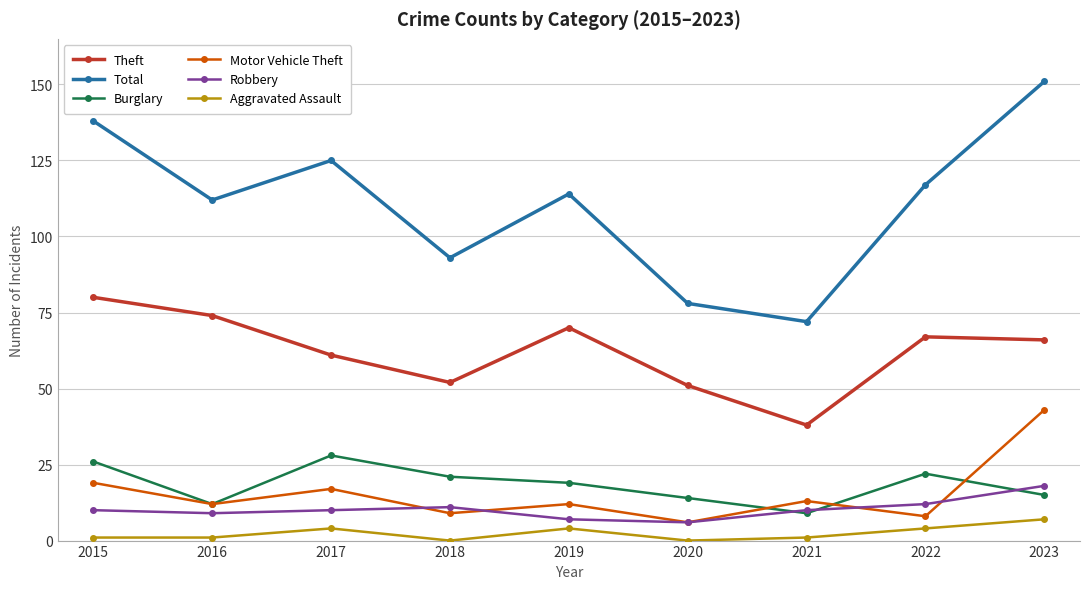

True or false: Robbery has more than 0 points higher than both neighbors.

True